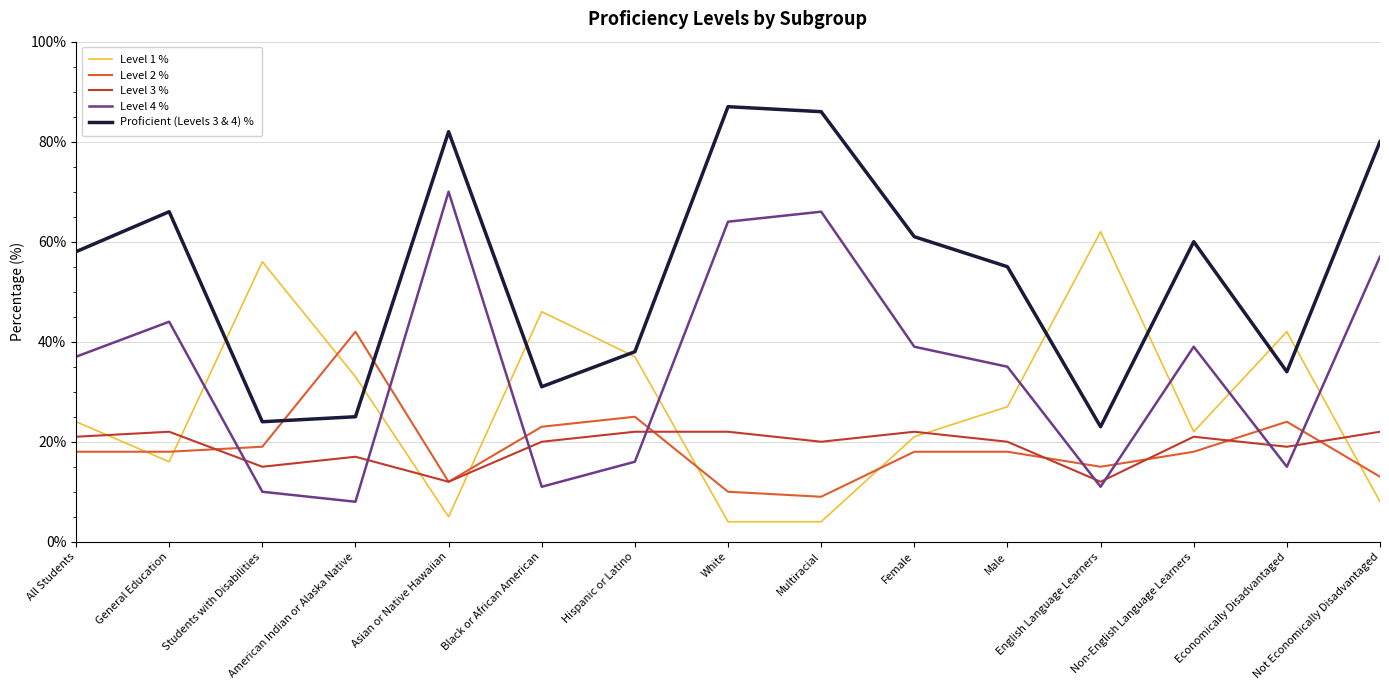

Reading left to right, list all the values displayed in this chart.

Level 1 %: All Students=24	General Education=16	Students with Disabilities=56	American Indian or Alaska Native=33	Asian or Native Hawaiian=5	Black or African American=46	Hispanic or Latino=37	White=4	Multiracial=4	Female=21	Male=27	English Language Learners=62	Non-English Language Learners=22	Economically Disadvantaged=42	Not Economically Disadvantaged=8
Level 2 %: All Students=18	General Education=18	Students with Disabilities=19	American Indian or Alaska Native=42	Asian or Native Hawaiian=12	Black or African American=23	Hispanic or Latino=25	White=10	Multiracial=9	Female=18	Male=18	English Language Learners=15	Non-English Language Learners=18	Economically Disadvantaged=24	Not Economically Disadvantaged=13
Level 3 %: All Students=21	General Education=22	Students with Disabilities=15	American Indian or Alaska Native=17	Asian or Native Hawaiian=12	Black or African American=20	Hispanic or Latino=22	White=22	Multiracial=20	Female=22	Male=20	English Language Learners=12	Non-English Language Learners=21	Economically Disadvantaged=19	Not Economically Disadvantaged=22
Level 4 %: All Students=37	General Education=44	Students with Disabilities=10	American Indian or Alaska Native=8	Asian or Native Hawaiian=70	Black or African American=11	Hispanic or Latino=16	White=64	Multiracial=66	Female=39	Male=35	English Language Learners=11	Non-English Language Learners=39	Economically Disadvantaged=15	Not Economically Disadvantaged=57
Proficient (Levels 3 & 4) %: All Students=58	General Education=66	Students with Disabilities=24	American Indian or Alaska Native=25	Asian or Native Hawaiian=82	Black or African American=31	Hispanic or Latino=38	White=87	Multiracial=86	Female=61	Male=55	English Language Learners=23	Non-English Language Learners=60	Economically Disadvantaged=34	Not Economically Disadvantaged=80